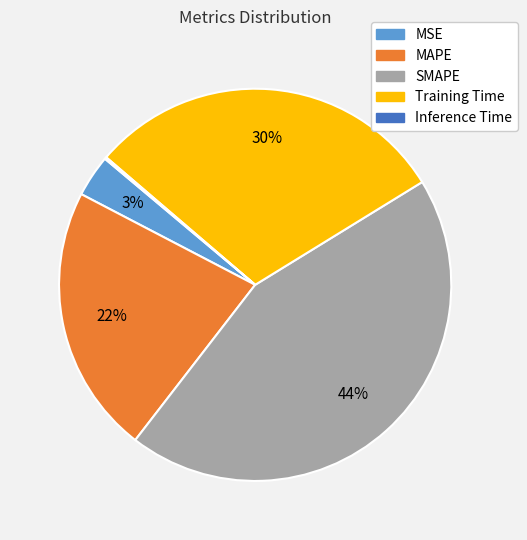

What is the largest slice in the pie chart?

SMAPE